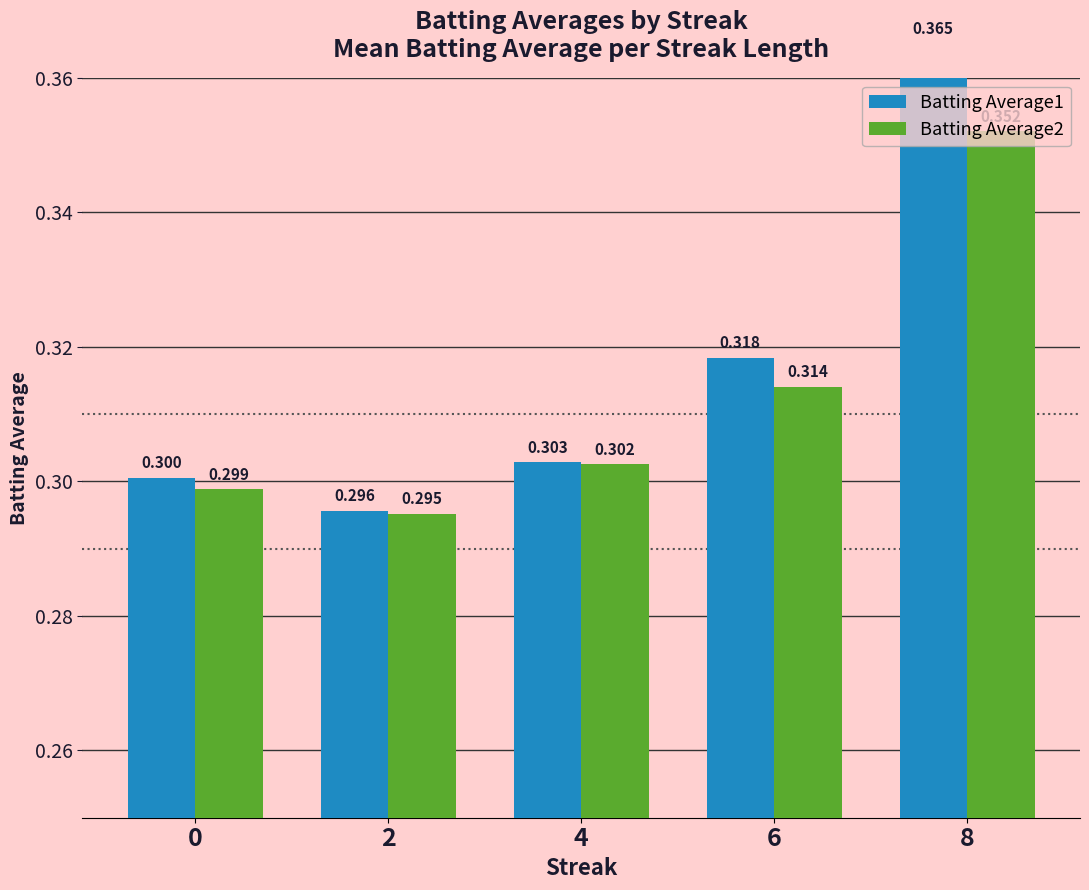

At how many categories does at least one series exceed 0?

5